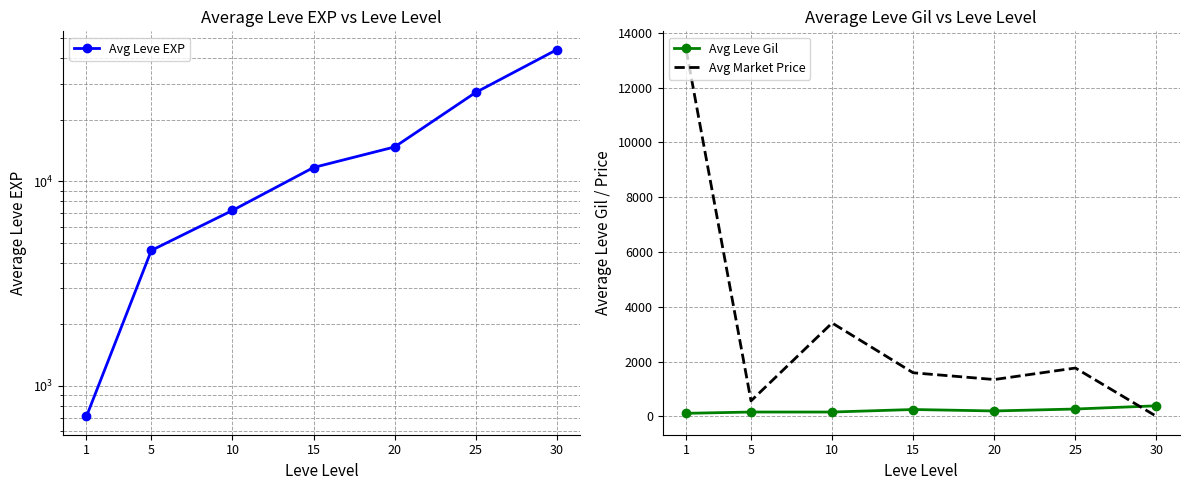

True or false: Avg Leve EXP has more than 1 interior local peaks.

False